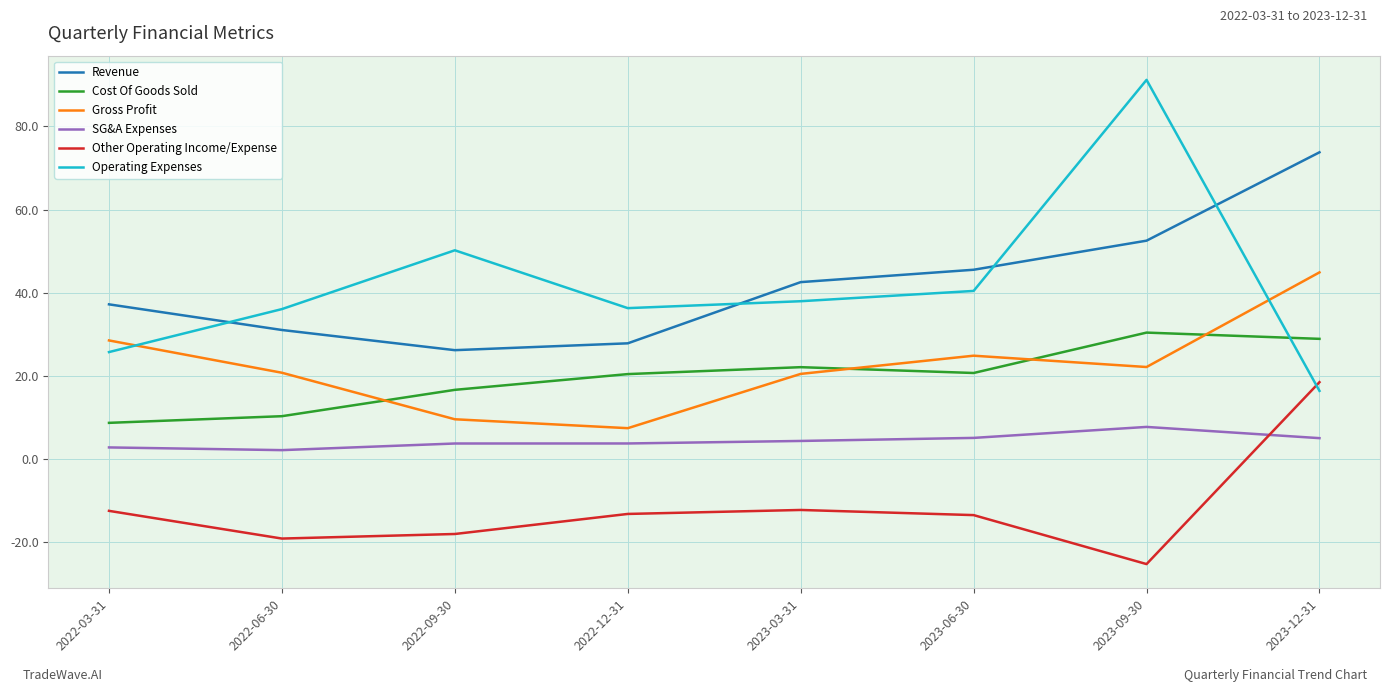

True or false: Other Operating Income/Expense and Revenue intersect in this chart.

False